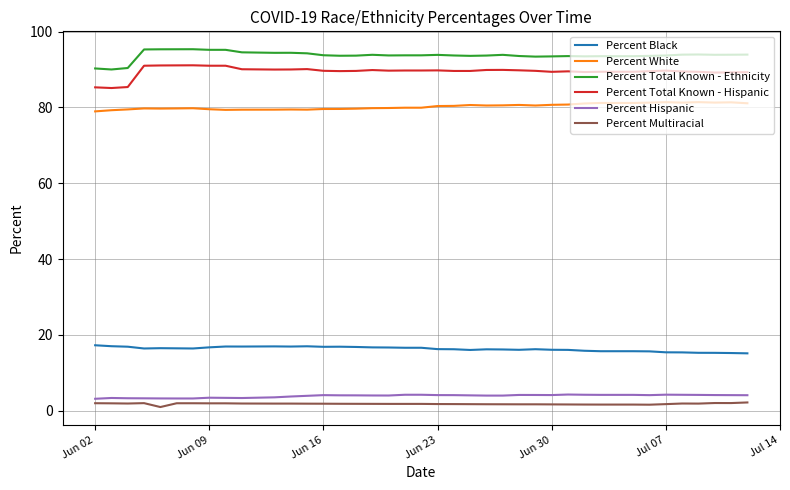

Which series has the largest total across all categories?

Percent Total Known - Ethnicity